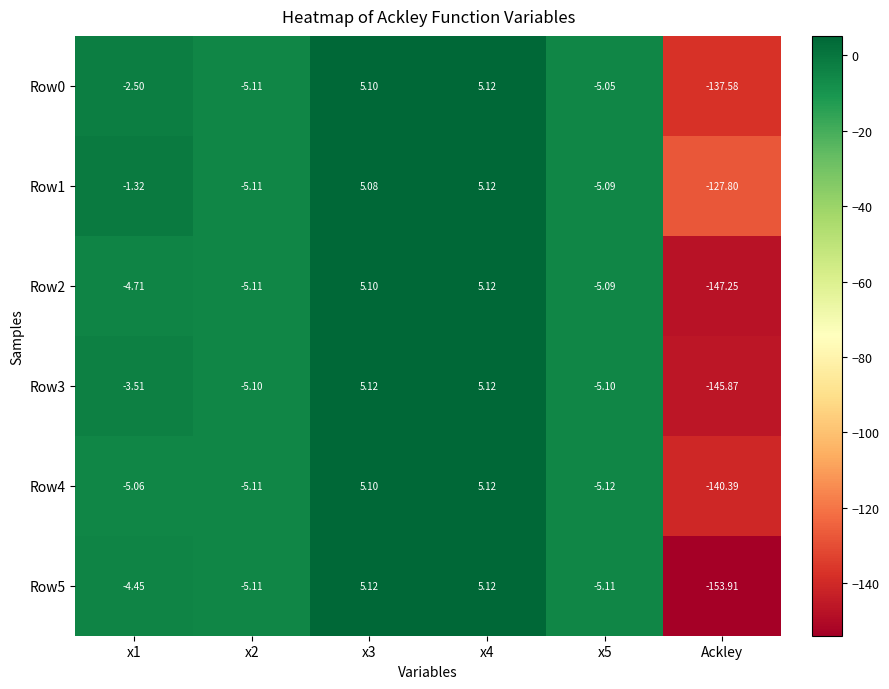

How many categories are shown in the chart?

6